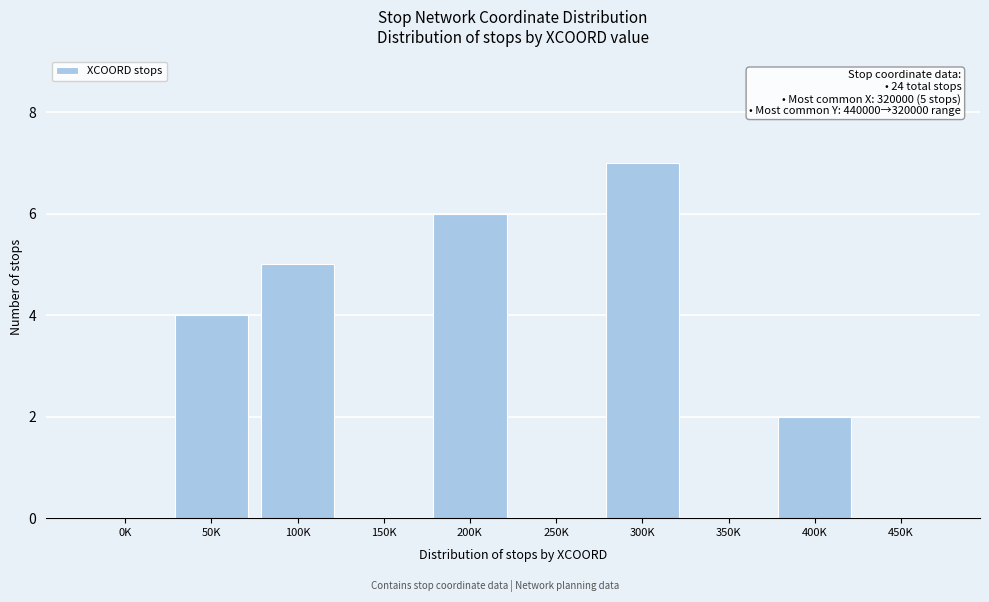

Reading left to right, list all the values displayed in this chart.

0K=0	50K=4	100K=5	150K=0	200K=6	250K=0	300K=7	350K=0	400K=2	450K=0